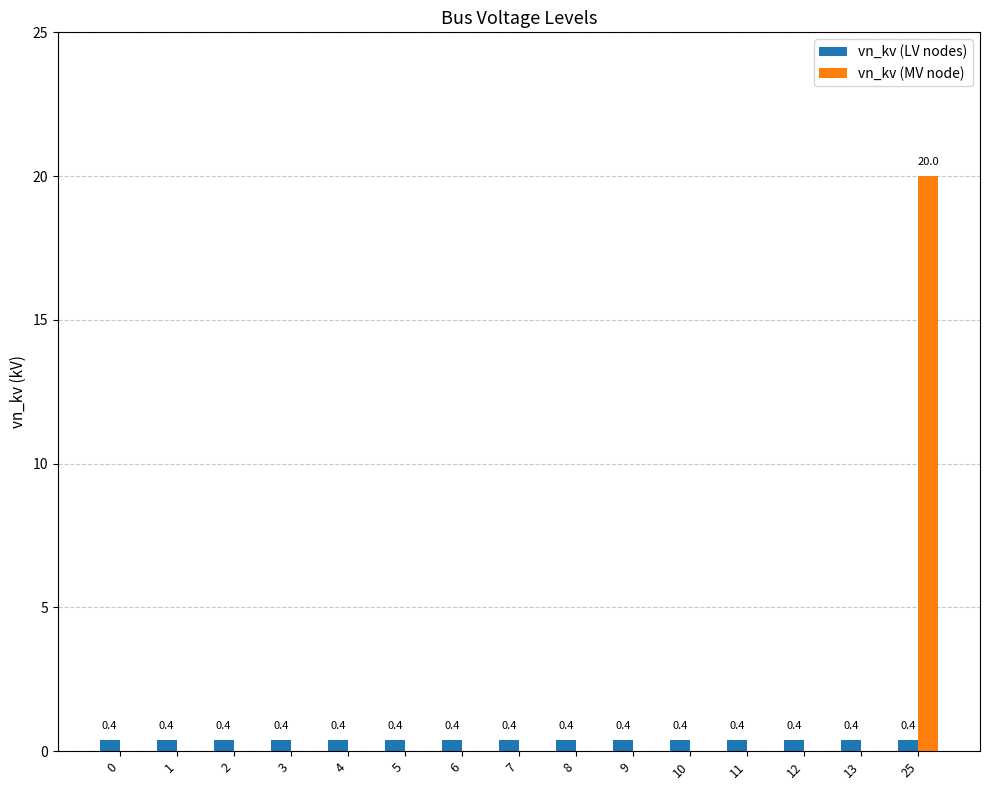

Which series changed the most between 10 and 25?

vn_kv (MV node)